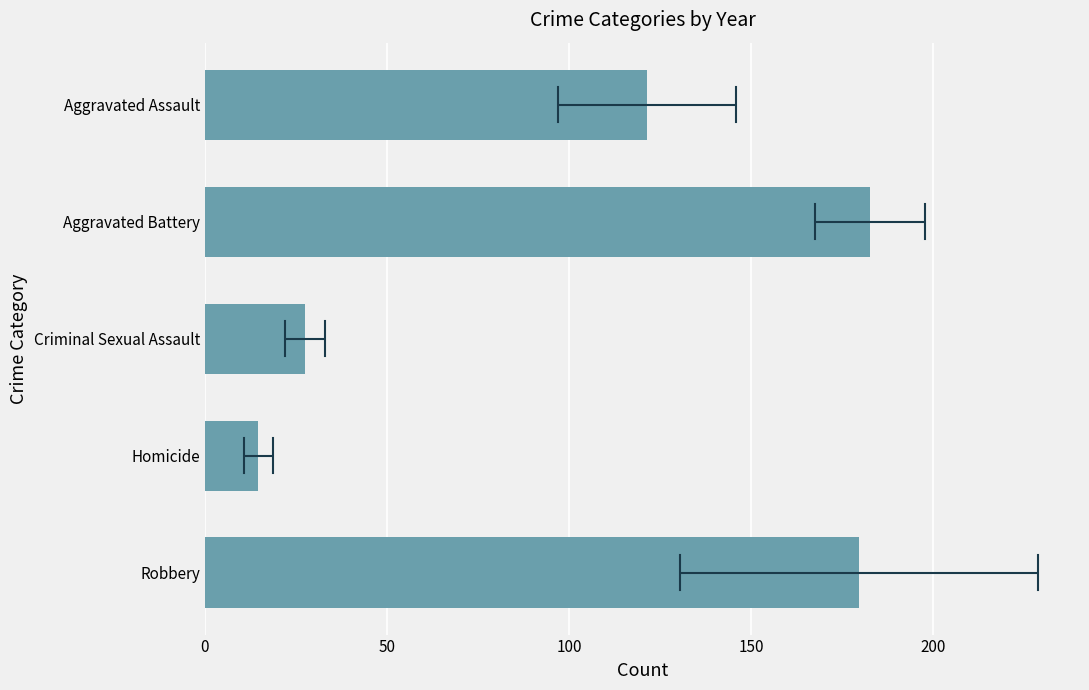

The chart shows a value of 182.7 at Aggravated Battery. True or false?

True